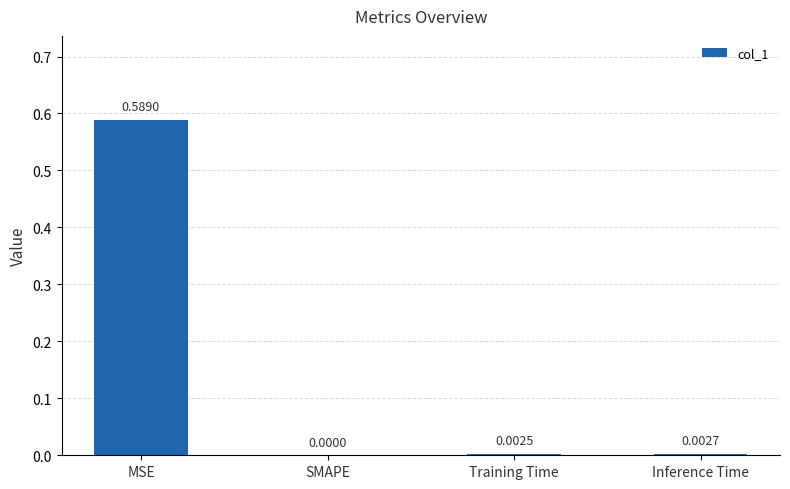

Which label corresponds to the largest value in the chart?

MSE